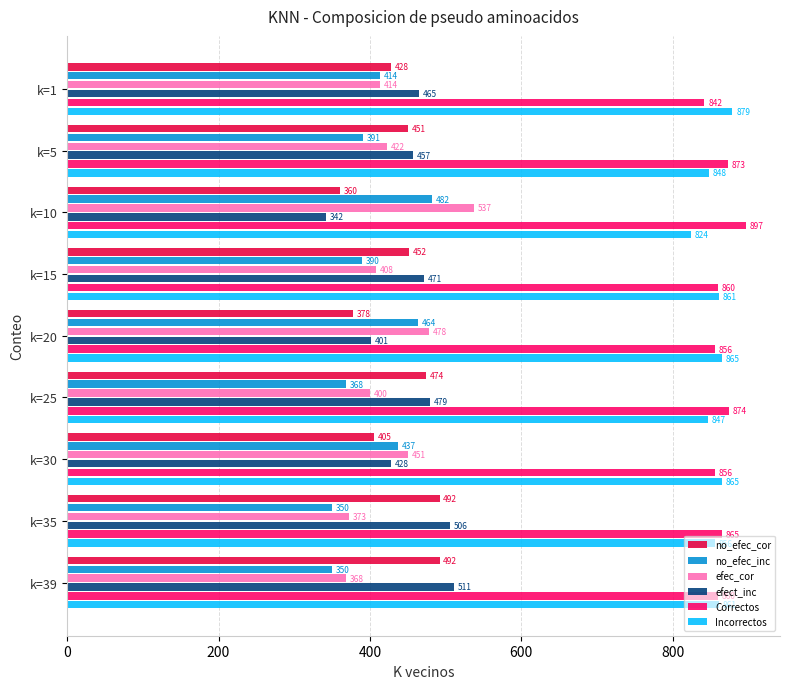

What is the difference between the highest and lowest values at k=30?

460